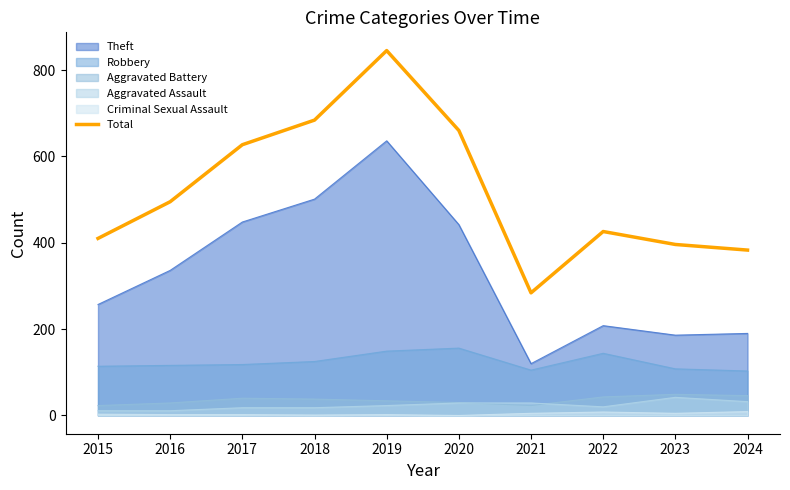

Reading left to right, what are all the values shown in this chart?

2015=410	2016=495	2017=627	2018=684	2019=845	2020=660	2021=284	2022=426	2023=396	2024=383